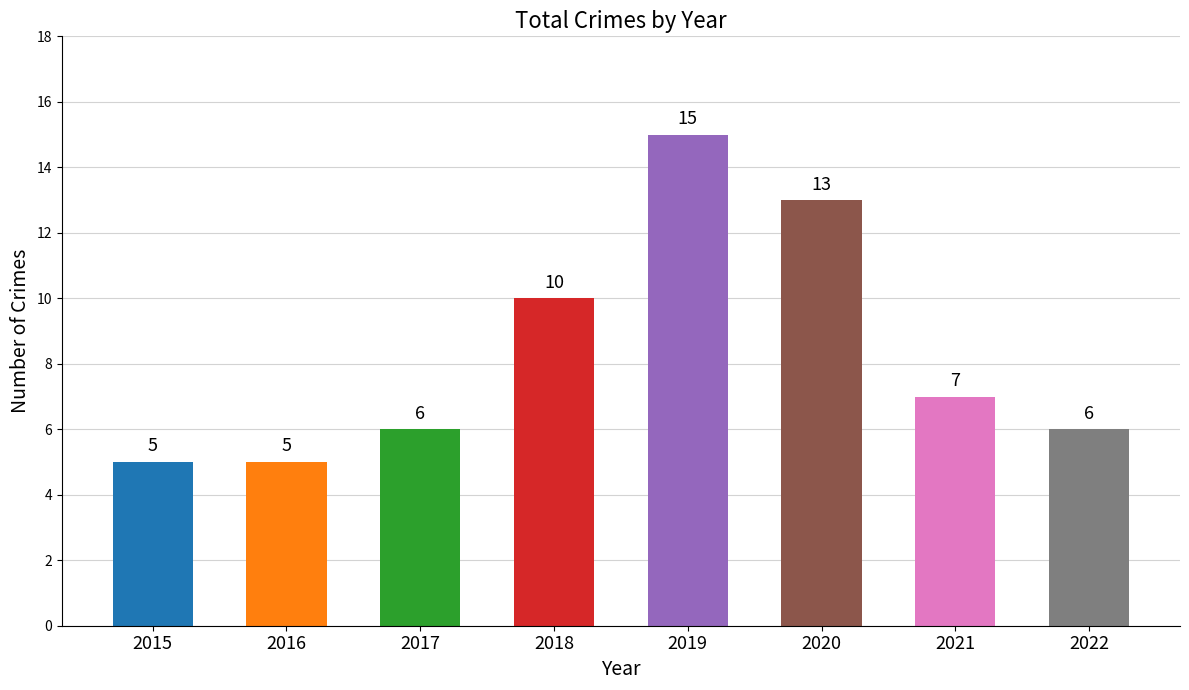

What is the value of the 5th bar from the left?

15